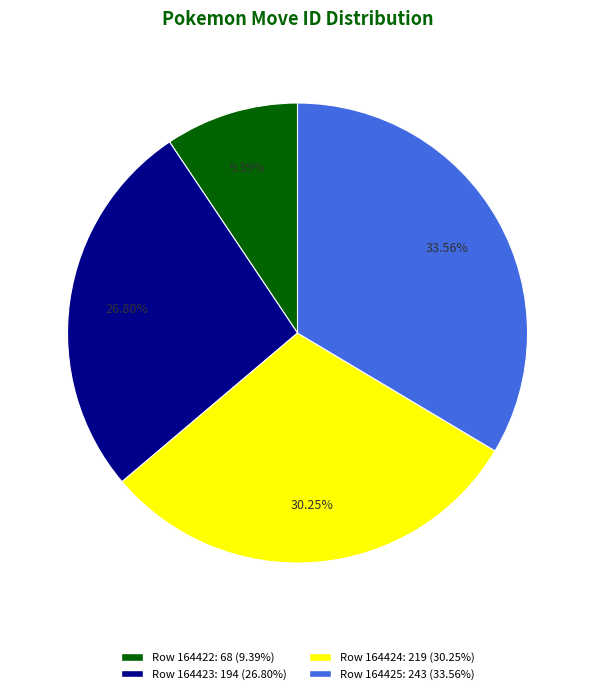

How many slices are in this pie chart?

4